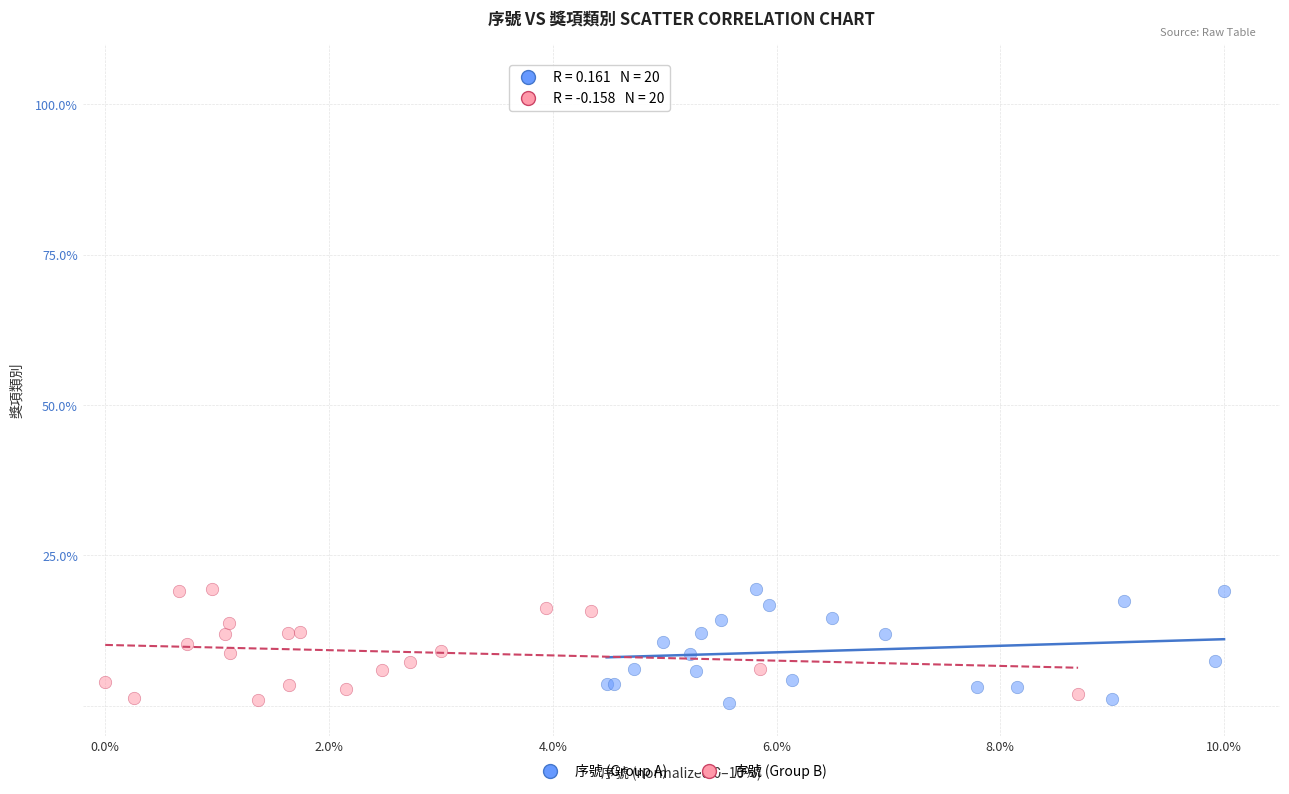

What are all the series names shown in the legend?

序號 (Group A), 序號 (Group B)